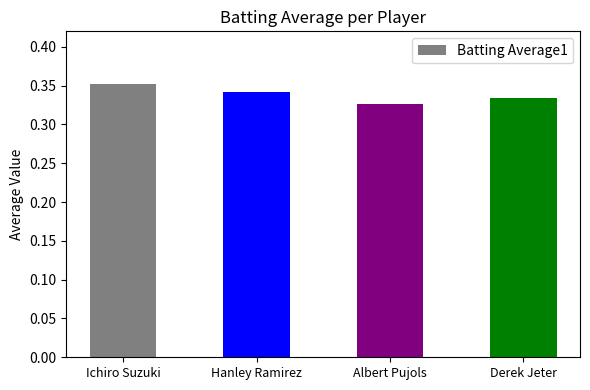

The chart shows a value of 0.1 at Ichiro Suzuki. True or false?

False